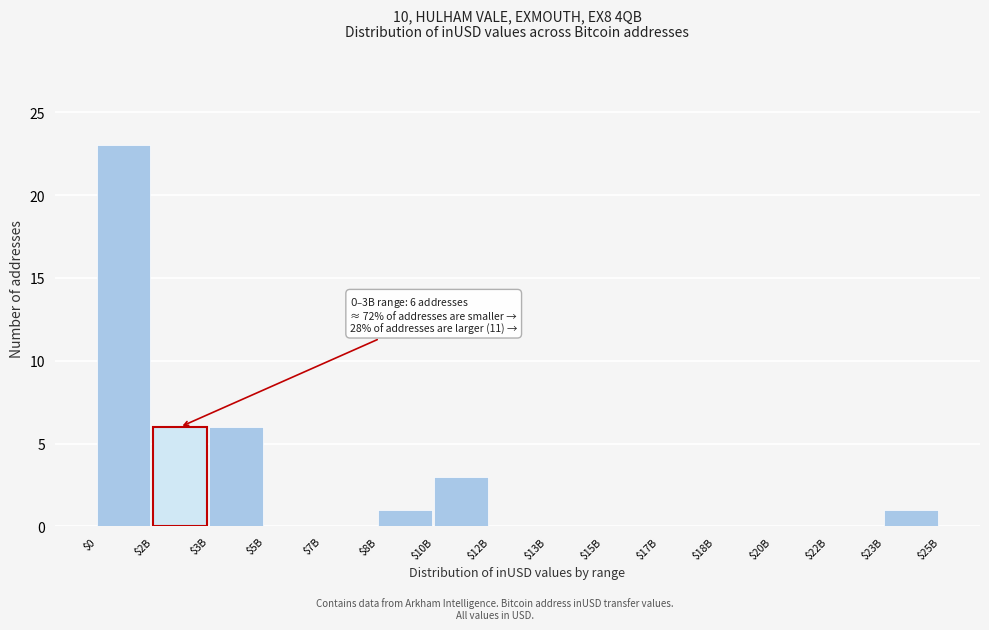

What is the maximum value shown in the chart?

23